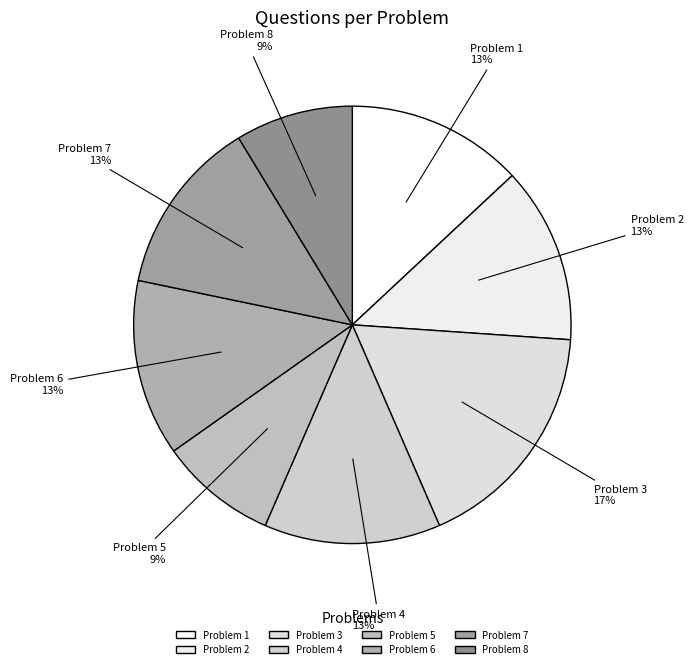

Is it true that Problem 4 is 27% of the pie?

False